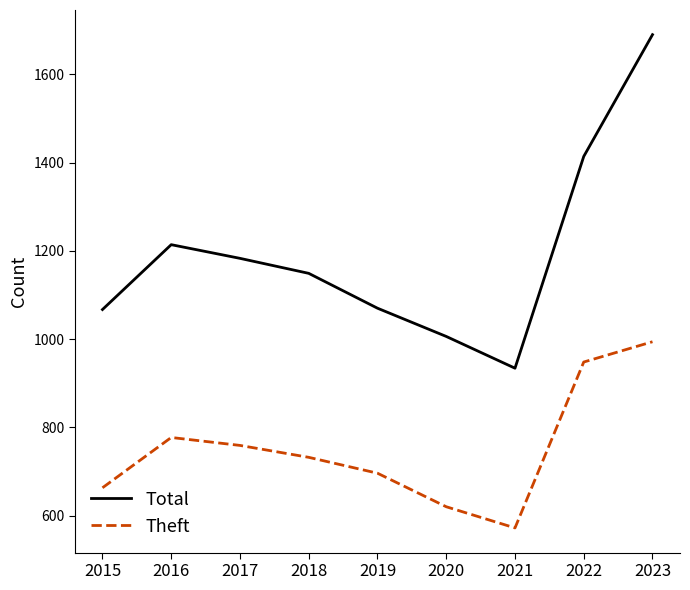

Where does the Total series first go above 1149?

2016